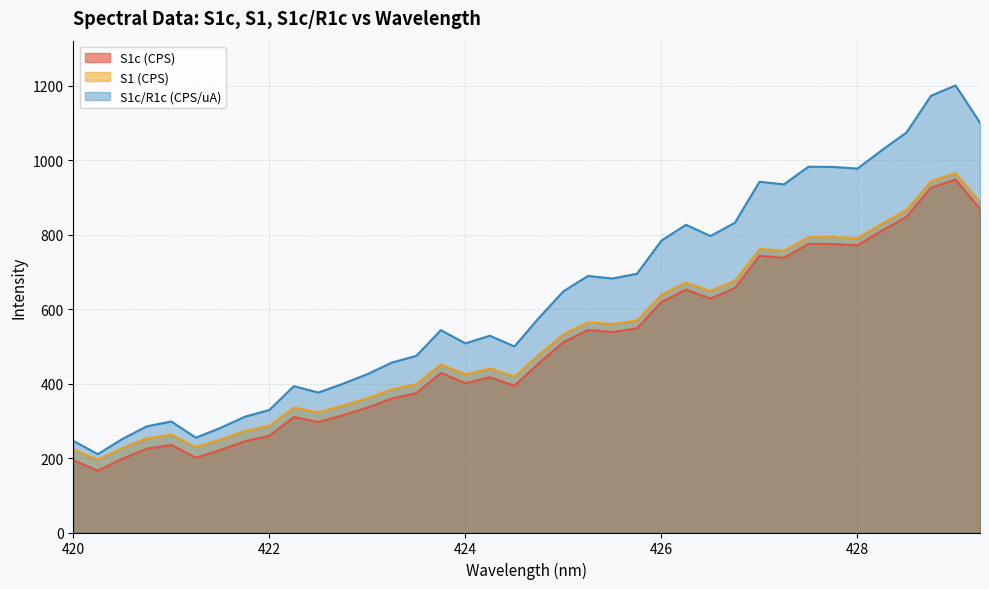

True or false: S1c/R1c (CPS/uA) has more than 0 interior local peaks.

True